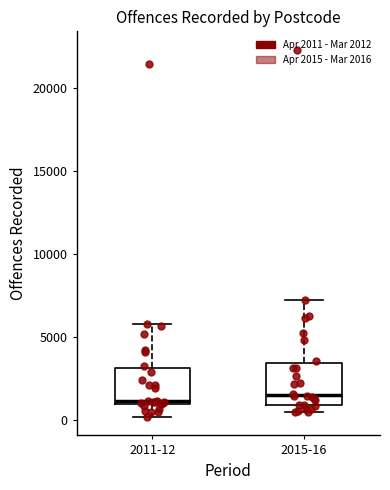

Reading left to right, transcribe this box plot: for each box, give where its median line is, the range the box spans, and where its two whiskers end, as read against the y-axis. The values are not printed on the chart, so give them approximately, as read against the axis.

2011-12: median 1000 (just above the box's lower edge), box 1000 to 3000, whiskers 0 to 6000
2015-16: median 1500, box 1000 to 3500, whiskers 500 to 7500